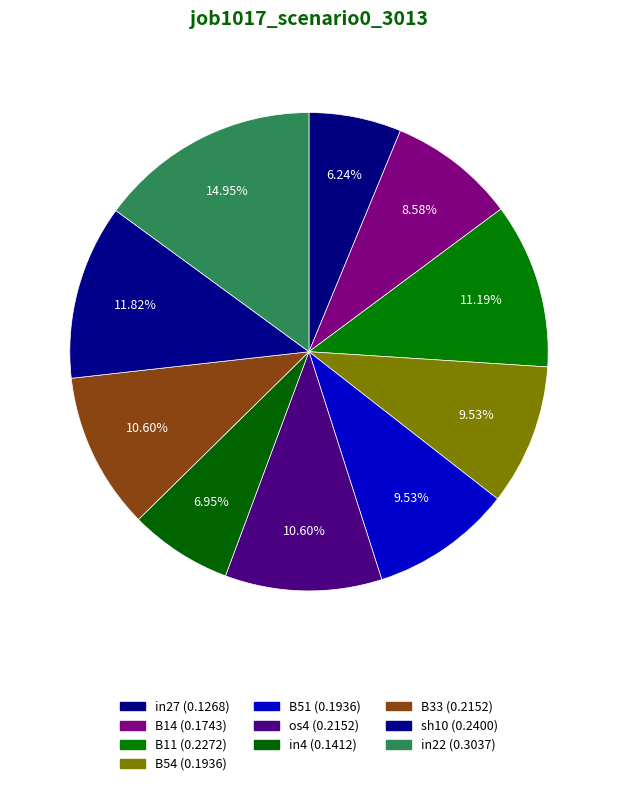

Count the number of slices in the pie.

10